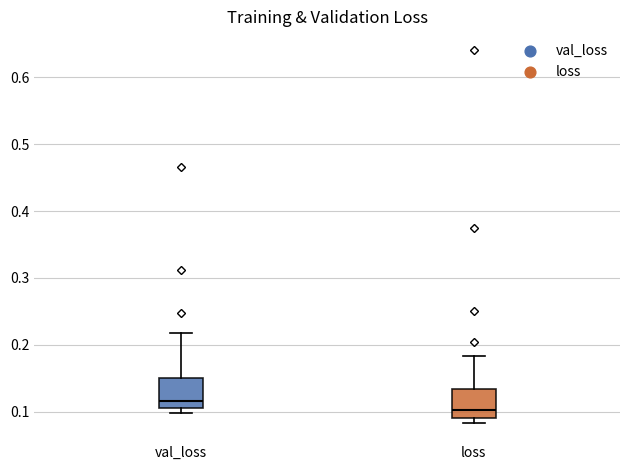

Reading left to right, transcribe this box plot: for each box, give where its median line is, the range the box spans, and where its two whiskers end, as read against the y-axis. The values are not printed on the chart, so give them approximately, as read against the axis.

val_loss: median 0.12, box 0.11 to 0.15, whiskers 0.10 to 0.22
loss: median 0.10, box 0.09 to 0.13, whiskers 0.08 to 0.18